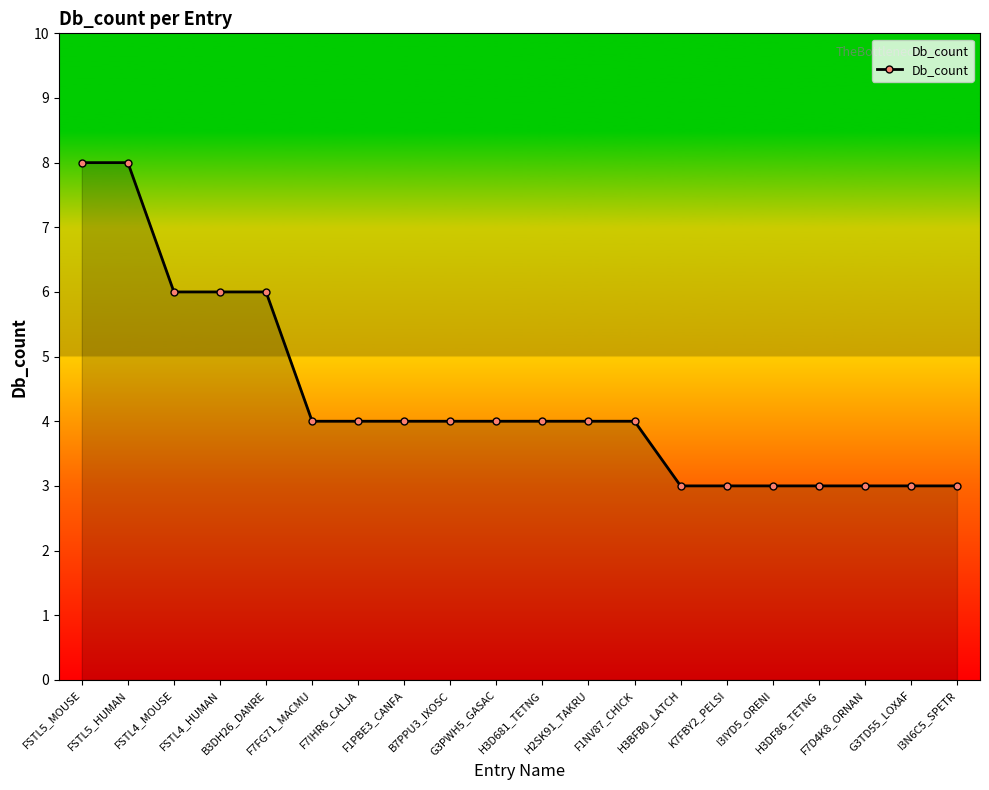

What is the value of the 19th point from the left?

3